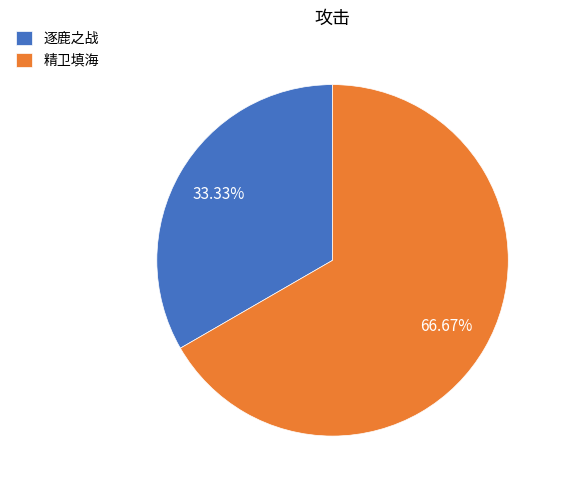

Combined, what portion of the pie is 精卫填海 and 逐鹿之战?

100.0%